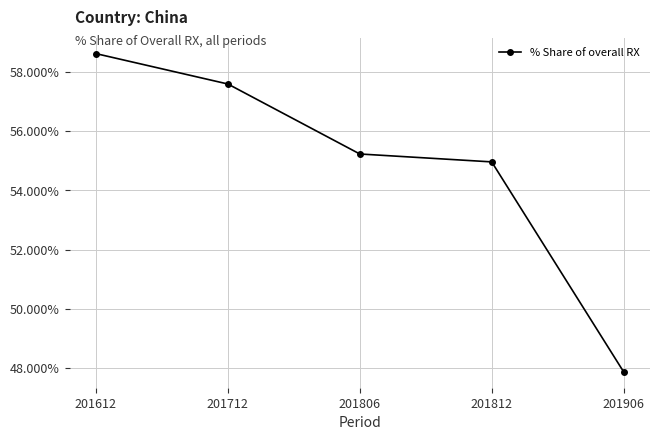

Does the chart have visible grid lines?

Yes